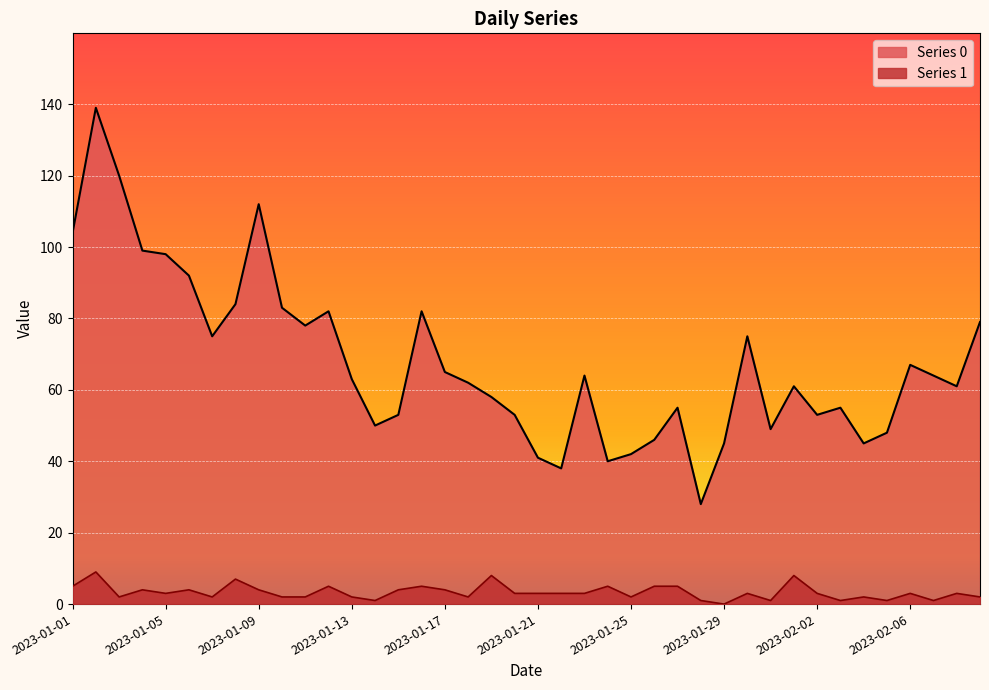

Which category has the lowest value across all series?

2023-01-29